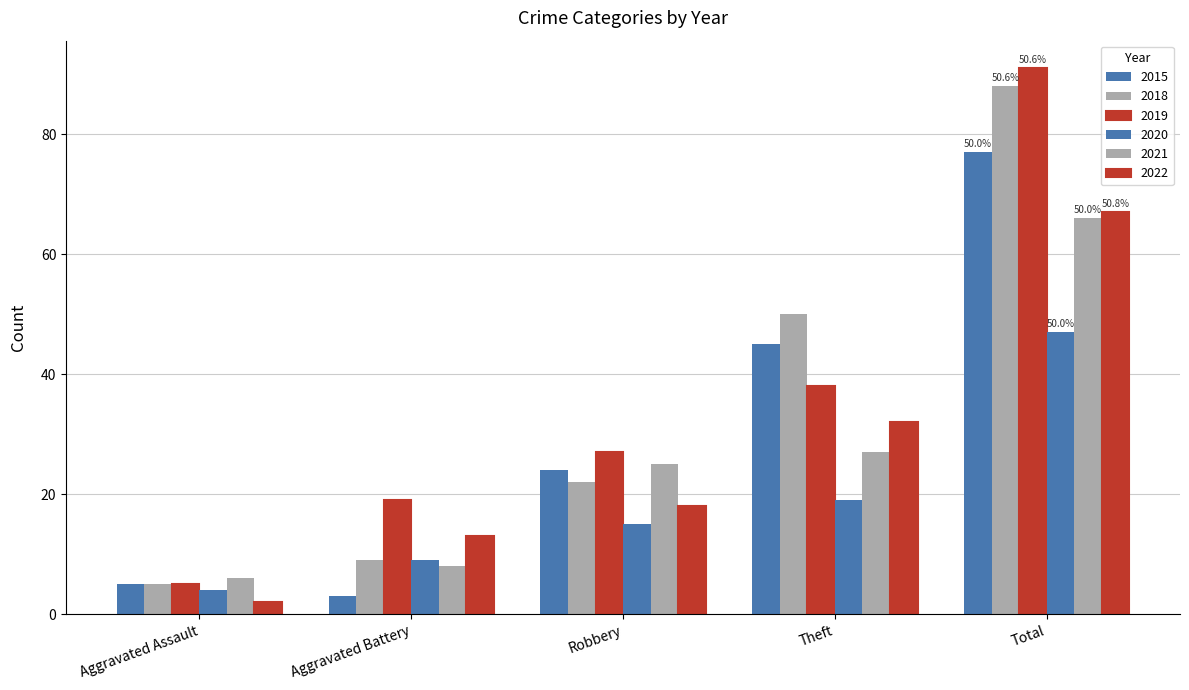

Is it true that 2022 equals 54 at Theft?

False